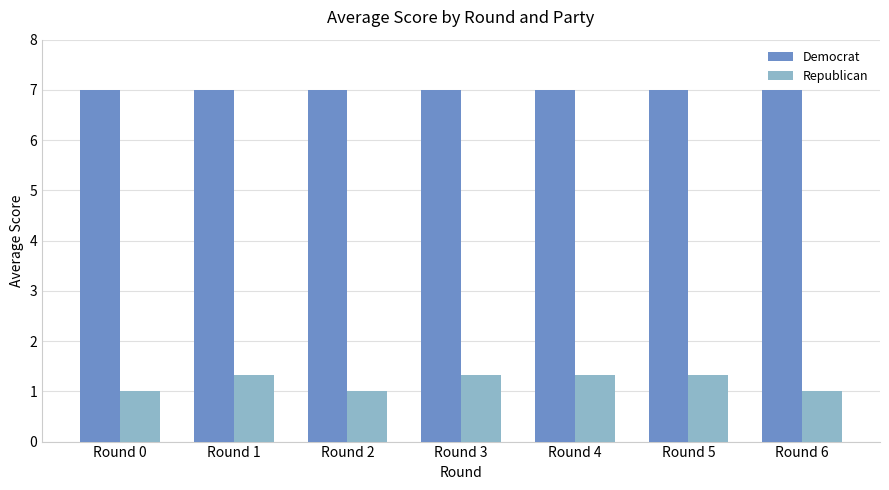

How many series are shown in this chart?

2